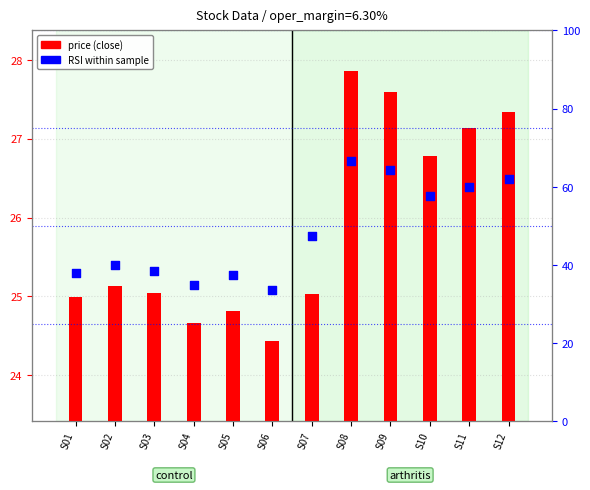

What are all the series names shown in the legend?

price, rsi